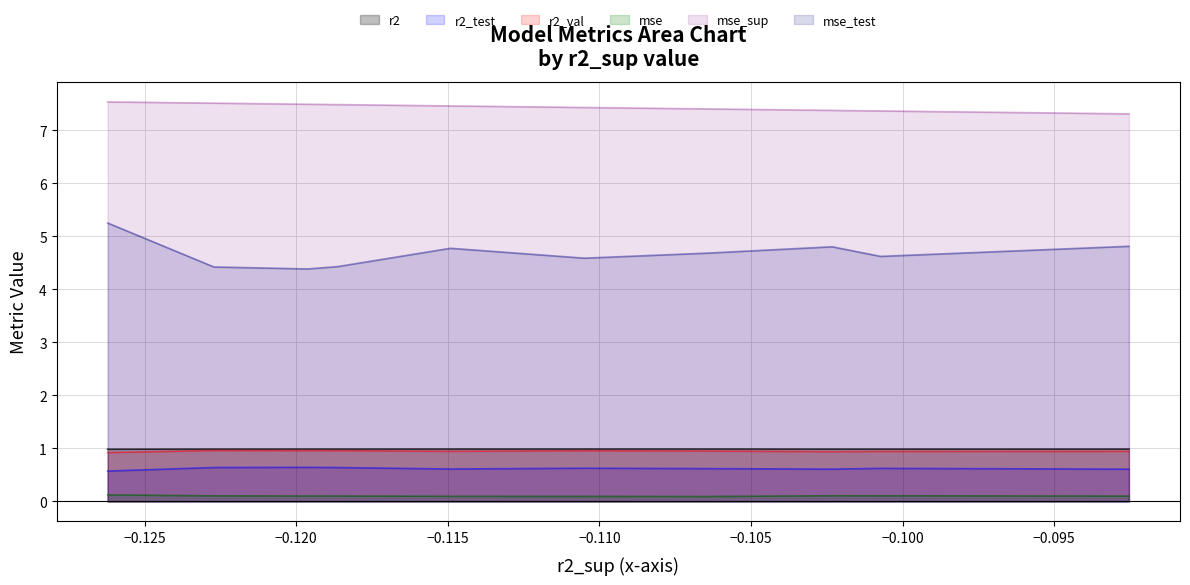

How many series are shown in this chart?

6